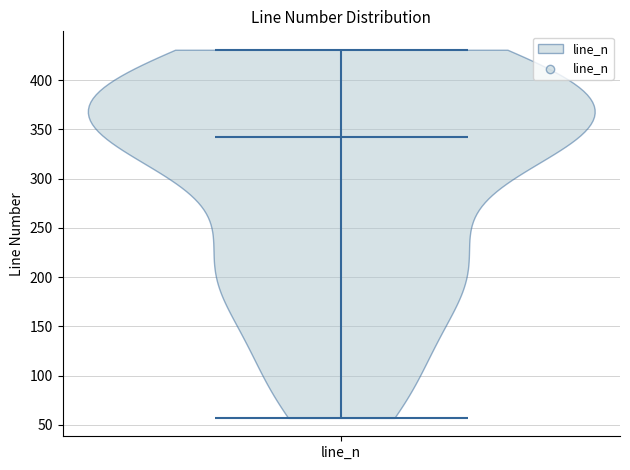

Read this violin plot against the y-axis: where its median line is, and the lowest and highest points the violin reaches. The values are not printed on the chart, so give them approximately, as read against the axis.

median line 345, lowest point 55, highest point 430